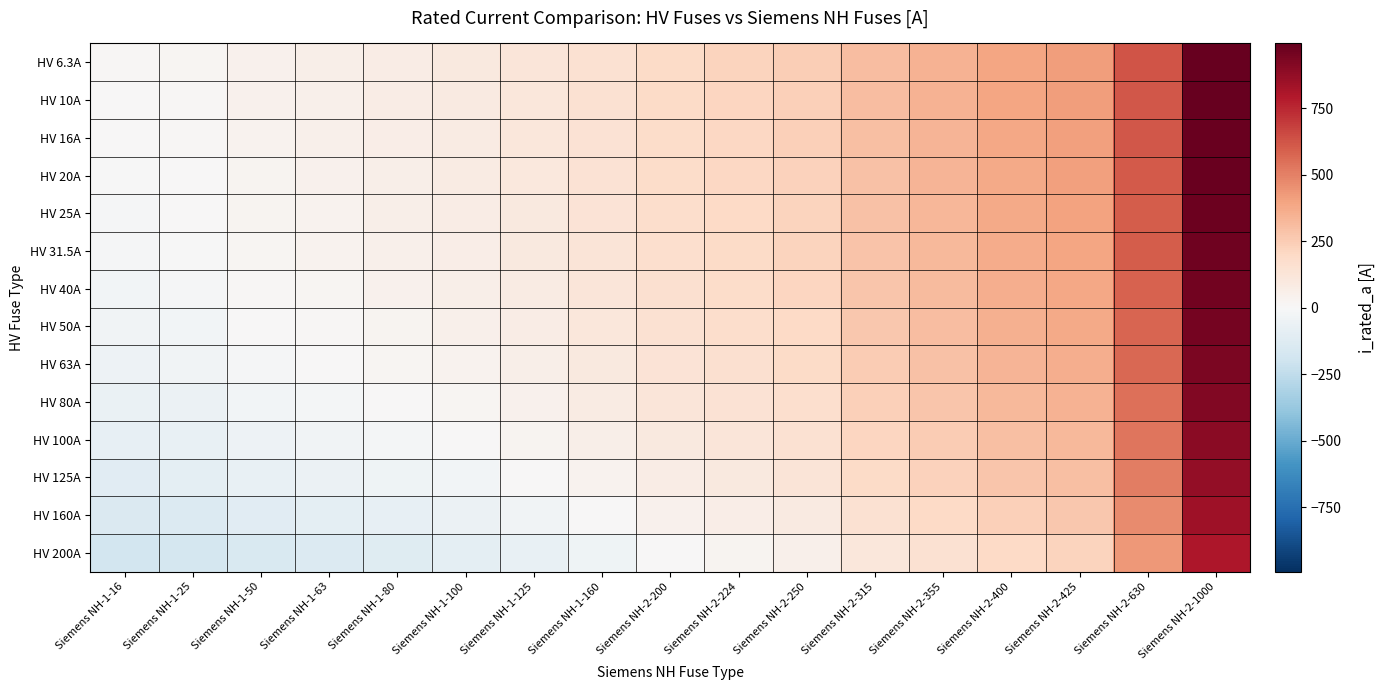

Reading right to left, what are all the values shown in this chart?

HV 6.3A: Siemens NH-2-1000=993.7	Siemens NH-2-630=623.7	Siemens NH-2-425=418.7	Siemens NH-2-400=393.7	Siemens NH-2-355=348.7	Siemens NH-2-315=308.7	Siemens NH-2-250=243.7	Siemens NH-2-224=217.7	Siemens NH-2-200=193.7	Siemens NH-1-160=153.7	Siemens NH-1-125=118.7	Siemens NH-1-100=93.7	Siemens NH-1-80=73.7	Siemens NH-1-63=56.7	Siemens NH-1-50=43.7	Siemens NH-1-25=18.7	Siemens NH-1-16=9.7
HV 10A: Siemens NH-2-1000=990.0	Siemens NH-2-630=620.0	Siemens NH-2-425=415.0	Siemens NH-2-400=390.0	Siemens NH-2-355=345.0	Siemens NH-2-315=305.0	Siemens NH-2-250=240.0	Siemens NH-2-224=214.0	Siemens NH-2-200=190.0	Siemens NH-1-160=150.0	Siemens NH-1-125=115.0	Siemens NH-1-100=90.0	Siemens NH-1-80=70.0	Siemens NH-1-63=53.0	Siemens NH-1-50=40.0	Siemens NH-1-25=15.0	Siemens NH-1-16=6.0
HV 16A: Siemens NH-2-1000=984.0	Siemens NH-2-630=614.0	Siemens NH-2-425=409.0	Siemens NH-2-400=384.0	Siemens NH-2-355=339.0	Siemens NH-2-315=299.0	Siemens NH-2-250=234.0	Siemens NH-2-224=208.0	Siemens NH-2-200=184.0	Siemens NH-1-160=144.0	Siemens NH-1-125=109.0	Siemens NH-1-100=84.0	Siemens NH-1-80=64.0	Siemens NH-1-63=47.0	Siemens NH-1-50=34.0	Siemens NH-1-25=9.0	Siemens NH-1-16=0.0
HV 20A: Siemens NH-2-1000=980.0	Siemens NH-2-630=610.0	Siemens NH-2-425=405.0	Siemens NH-2-400=380.0	Siemens NH-2-355=335.0	Siemens NH-2-315=295.0	Siemens NH-2-250=230.0	Siemens NH-2-224=204.0	Siemens NH-2-200=180.0	Siemens NH-1-160=140.0	Siemens NH-1-125=105.0	Siemens NH-1-100=80.0	Siemens NH-1-80=60.0	Siemens NH-1-63=43.0	Siemens NH-1-50=30.0	Siemens NH-1-25=5.0	Siemens NH-1-16=-4.0
HV 25A: Siemens NH-2-1000=975.0	Siemens NH-2-630=605.0	Siemens NH-2-425=400.0	Siemens NH-2-400=375.0	Siemens NH-2-355=330.0	Siemens NH-2-315=290.0	Siemens NH-2-250=225.0	Siemens NH-2-224=199.0	Siemens NH-2-200=175.0	Siemens NH-1-160=135.0	Siemens NH-1-125=100.0	Siemens NH-1-100=75.0	Siemens NH-1-80=55.0	Siemens NH-1-63=38.0	Siemens NH-1-50=25.0	Siemens NH-1-25=0.0	Siemens NH-1-16=-9.0
HV 31.5A: Siemens NH-2-1000=968.5	Siemens NH-2-630=598.5	Siemens NH-2-425=393.5	Siemens NH-2-400=368.5	Siemens NH-2-355=323.5	Siemens NH-2-315=283.5	Siemens NH-2-250=218.5	Siemens NH-2-224=192.5	Siemens NH-2-200=168.5	Siemens NH-1-160=128.5	Siemens NH-1-125=93.5	Siemens NH-1-100=68.5	Siemens NH-1-80=48.5	Siemens NH-1-63=31.5	Siemens NH-1-50=18.5	Siemens NH-1-25=-6.5	Siemens NH-1-16=-15.5
HV 40A: Siemens NH-2-1000=960.0	Siemens NH-2-630=590.0	Siemens NH-2-425=385.0	Siemens NH-2-400=360.0	Siemens NH-2-355=315.0	Siemens NH-2-315=275.0	Siemens NH-2-250=210.0	Siemens NH-2-224=184.0	Siemens NH-2-200=160.0	Siemens NH-1-160=120.0	Siemens NH-1-125=85.0	Siemens NH-1-100=60.0	Siemens NH-1-80=40.0	Siemens NH-1-63=23.0	Siemens NH-1-50=10.0	Siemens NH-1-25=-15.0	Siemens NH-1-16=-24.0
HV 50A: Siemens NH-2-1000=950.0	Siemens NH-2-630=580.0	Siemens NH-2-425=375.0	Siemens NH-2-400=350.0	Siemens NH-2-355=305.0	Siemens NH-2-315=265.0	Siemens NH-2-250=200.0	Siemens NH-2-224=174.0	Siemens NH-2-200=150.0	Siemens NH-1-160=110.0	Siemens NH-1-125=75.0	Siemens NH-1-100=50.0	Siemens NH-1-80=30.0	Siemens NH-1-63=13.0	Siemens NH-1-50=0.0	Siemens NH-1-25=-25.0	Siemens NH-1-16=-34.0
HV 63A: Siemens NH-2-1000=937.0	Siemens NH-2-630=567.0	Siemens NH-2-425=362.0	Siemens NH-2-400=337.0	Siemens NH-2-355=292.0	Siemens NH-2-315=252.0	Siemens NH-2-250=187.0	Siemens NH-2-224=161.0	Siemens NH-2-200=137.0	Siemens NH-1-160=97.0	Siemens NH-1-125=62.0	Siemens NH-1-100=37.0	Siemens NH-1-80=17.0	Siemens NH-1-63=0.0	Siemens NH-1-50=-13.0	Siemens NH-1-25=-38.0	Siemens NH-1-16=-47.0
HV 80A: Siemens NH-2-1000=920.0	Siemens NH-2-630=550.0	Siemens NH-2-425=345.0	Siemens NH-2-400=320.0	Siemens NH-2-355=275.0	Siemens NH-2-315=235.0	Siemens NH-2-250=170.0	Siemens NH-2-224=144.0	Siemens NH-2-200=120.0	Siemens NH-1-160=80.0	Siemens NH-1-125=45.0	Siemens NH-1-100=20.0	Siemens NH-1-80=0.0	Siemens NH-1-63=-17.0	Siemens NH-1-50=-30.0	Siemens NH-1-25=-55.0	Siemens NH-1-16=-64.0
HV 100A: Siemens NH-2-1000=900.0	Siemens NH-2-630=530.0	Siemens NH-2-425=325.0	Siemens NH-2-400=300.0	Siemens NH-2-355=255.0	Siemens NH-2-315=215.0	Siemens NH-2-250=150.0	Siemens NH-2-224=124.0	Siemens NH-2-200=100.0	Siemens NH-1-160=60.0	Siemens NH-1-125=25.0	Siemens NH-1-100=0.0	Siemens NH-1-80=-20.0	Siemens NH-1-63=-37.0	Siemens NH-1-50=-50.0	Siemens NH-1-25=-75.0	Siemens NH-1-16=-84.0
HV 125A: Siemens NH-2-1000=875.0	Siemens NH-2-630=505.0	Siemens NH-2-425=300.0	Siemens NH-2-400=275.0	Siemens NH-2-355=230.0	Siemens NH-2-315=190.0	Siemens NH-2-250=125.0	Siemens NH-2-224=99.0	Siemens NH-2-200=75.0	Siemens NH-1-160=35.0	Siemens NH-1-125=0.0	Siemens NH-1-100=-25.0	Siemens NH-1-80=-45.0	Siemens NH-1-63=-62.0	Siemens NH-1-50=-75.0	Siemens NH-1-25=-100.0	Siemens NH-1-16=-109.0
HV 160A: Siemens NH-2-1000=840.0	Siemens NH-2-630=470.0	Siemens NH-2-425=265.0	Siemens NH-2-400=240.0	Siemens NH-2-355=195.0	Siemens NH-2-315=155.0	Siemens NH-2-250=90.0	Siemens NH-2-224=64.0	Siemens NH-2-200=40.0	Siemens NH-1-160=0.0	Siemens NH-1-125=-35.0	Siemens NH-1-100=-60.0	Siemens NH-1-80=-80.0	Siemens NH-1-63=-97.0	Siemens NH-1-50=-110.0	Siemens NH-1-25=-135.0	Siemens NH-1-16=-144.0
HV 200A: Siemens NH-2-1000=800.0	Siemens NH-2-630=430.0	Siemens NH-2-425=225.0	Siemens NH-2-400=200.0	Siemens NH-2-355=155.0	Siemens NH-2-315=115.0	Siemens NH-2-250=50.0	Siemens NH-2-224=24.0	Siemens NH-2-200=0.0	Siemens NH-1-160=-40.0	Siemens NH-1-125=-75.0	Siemens NH-1-100=-100.0	Siemens NH-1-80=-120.0	Siemens NH-1-63=-137.0	Siemens NH-1-50=-150.0	Siemens NH-1-25=-175.0	Siemens NH-1-16=-184.0